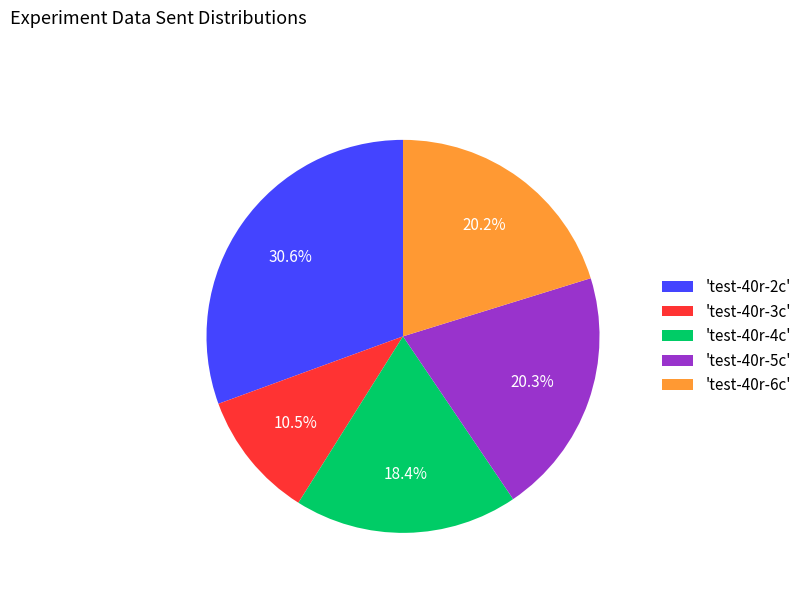

What is the smallest slice in the pie chart?

'test-40r-3c'